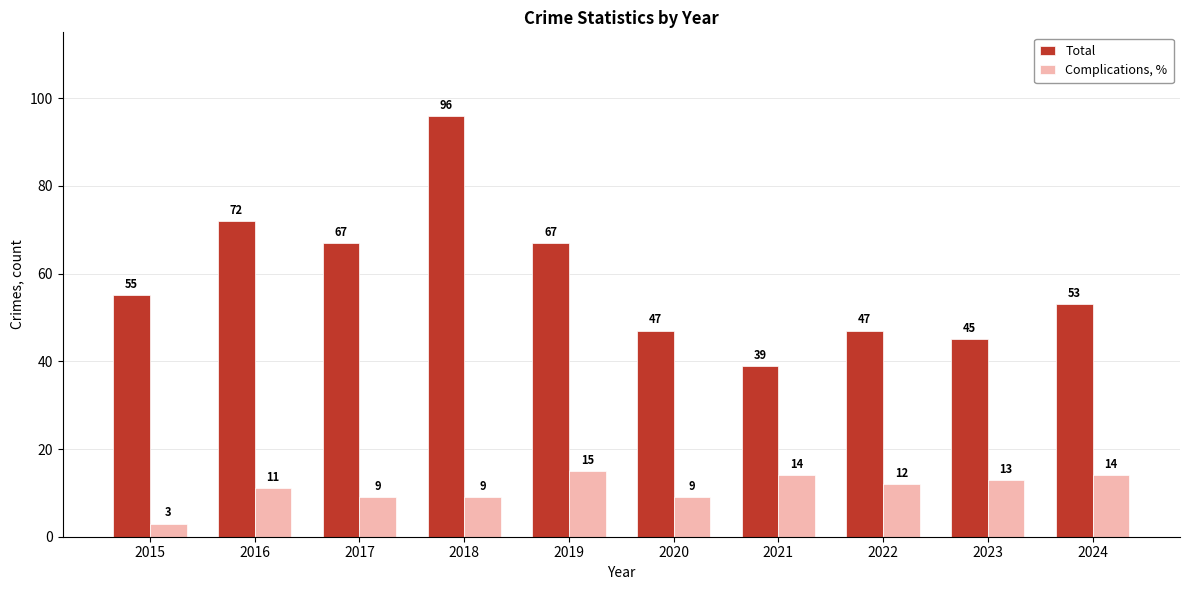

Reading right to left, list all the values displayed in this chart.

Total: 53	45	47	39	47	67	96	67	72	55
Complications, %: 14	13	12	14	9	15	9	9	11	3